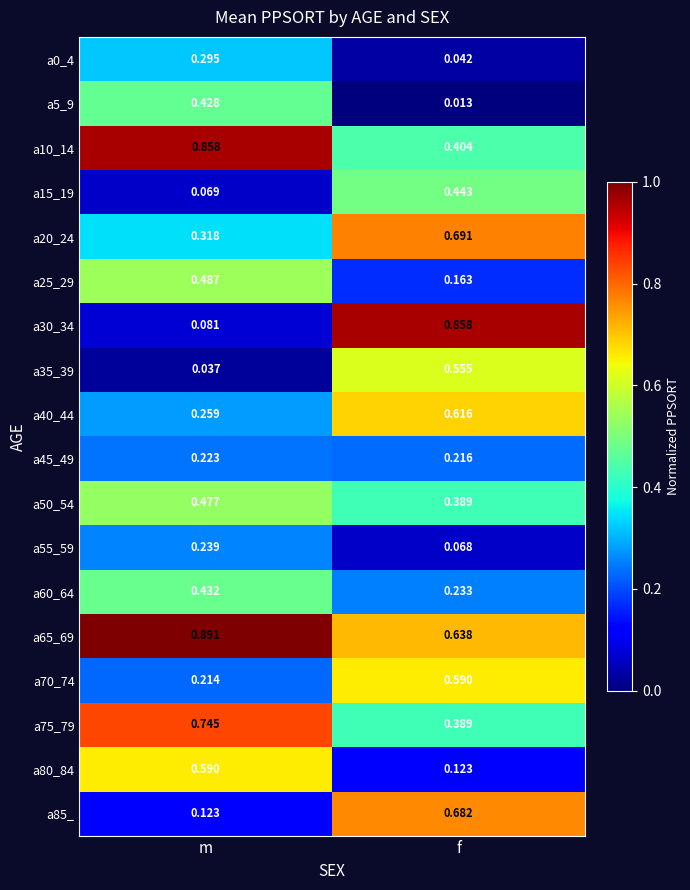

List the labels in order of a15_19 value, smallest first.

m, f